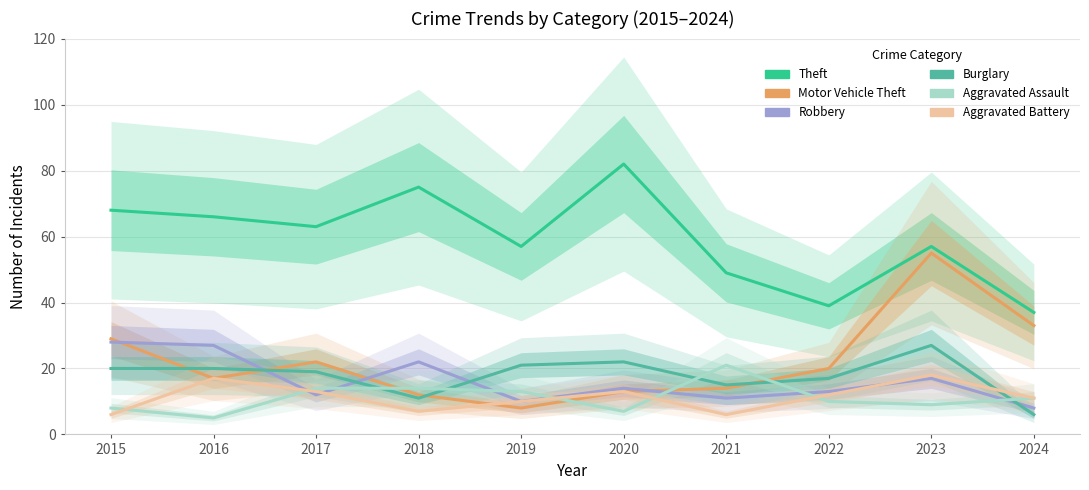

What is the value of the Robbery point at the 6th from the left?

14